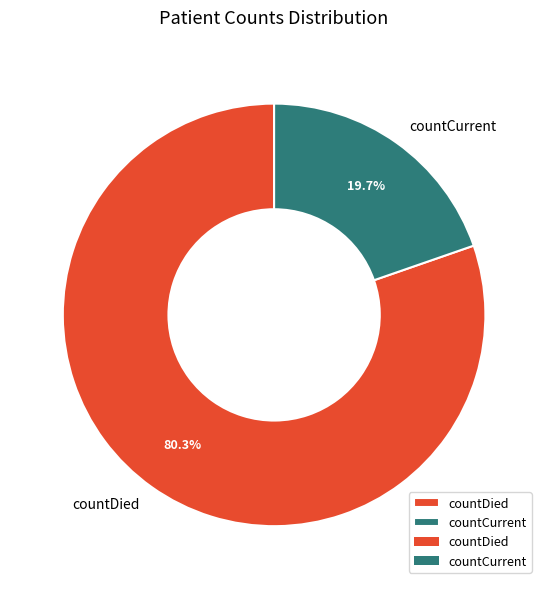

What portion of the pie excludes countCurrent?

80.3%